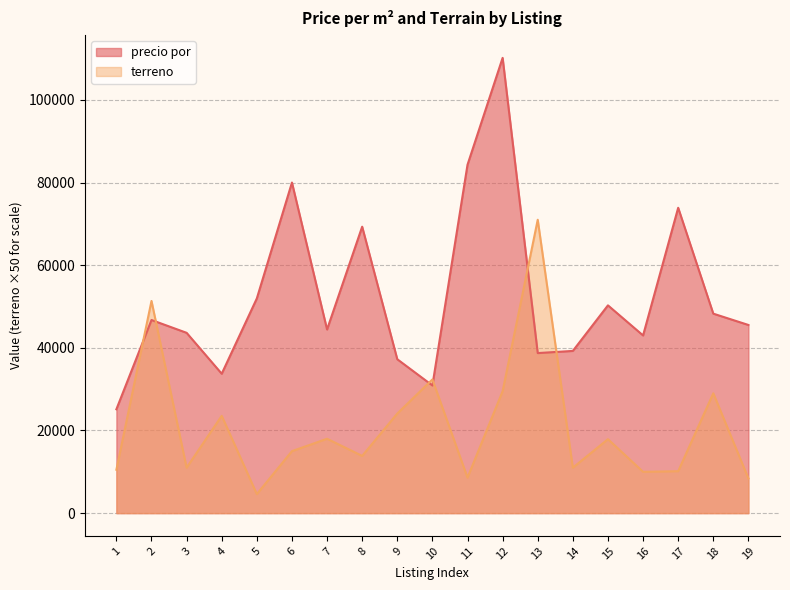

What is the average value of the terreno series?

21045